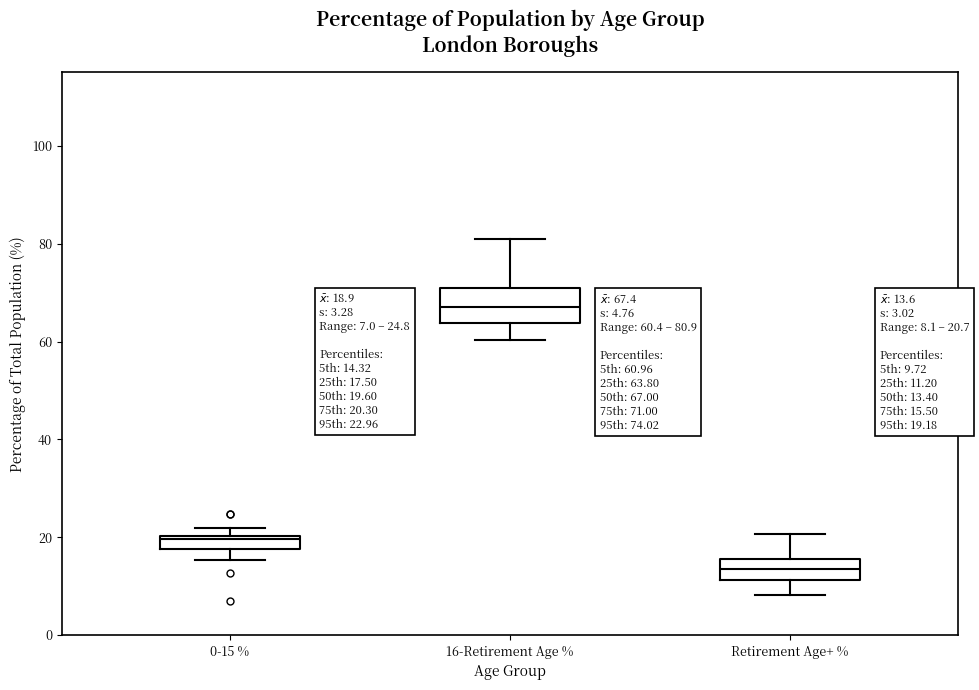

Which box has the highest median line?

16-Retirement Age %